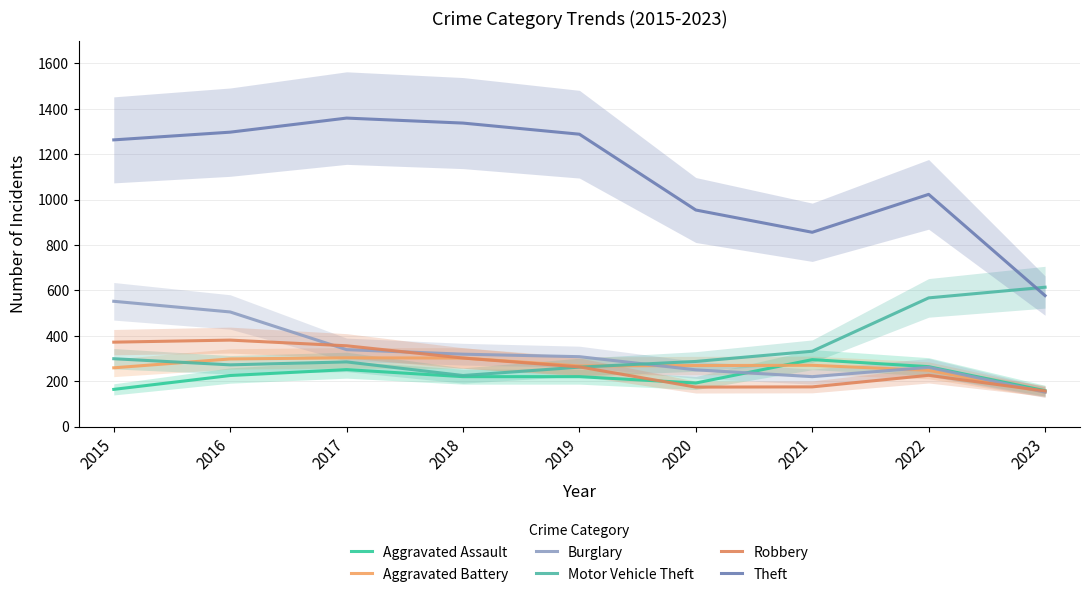

Where does the Robbery series first go above 263?

2015